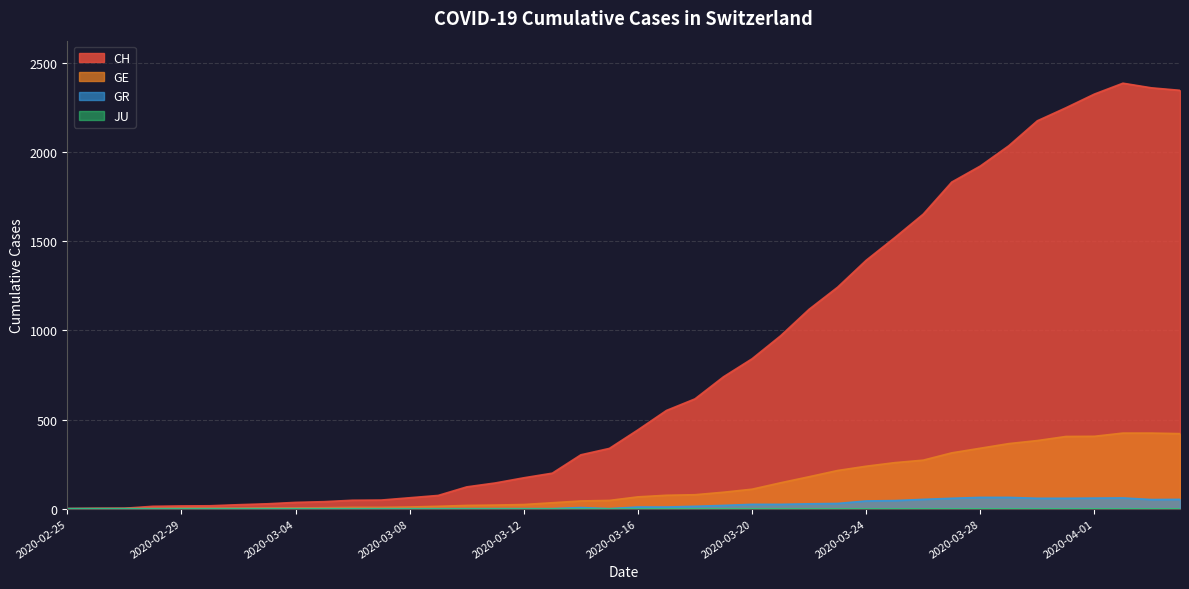

True or false: GE and GR cross at least once.

False